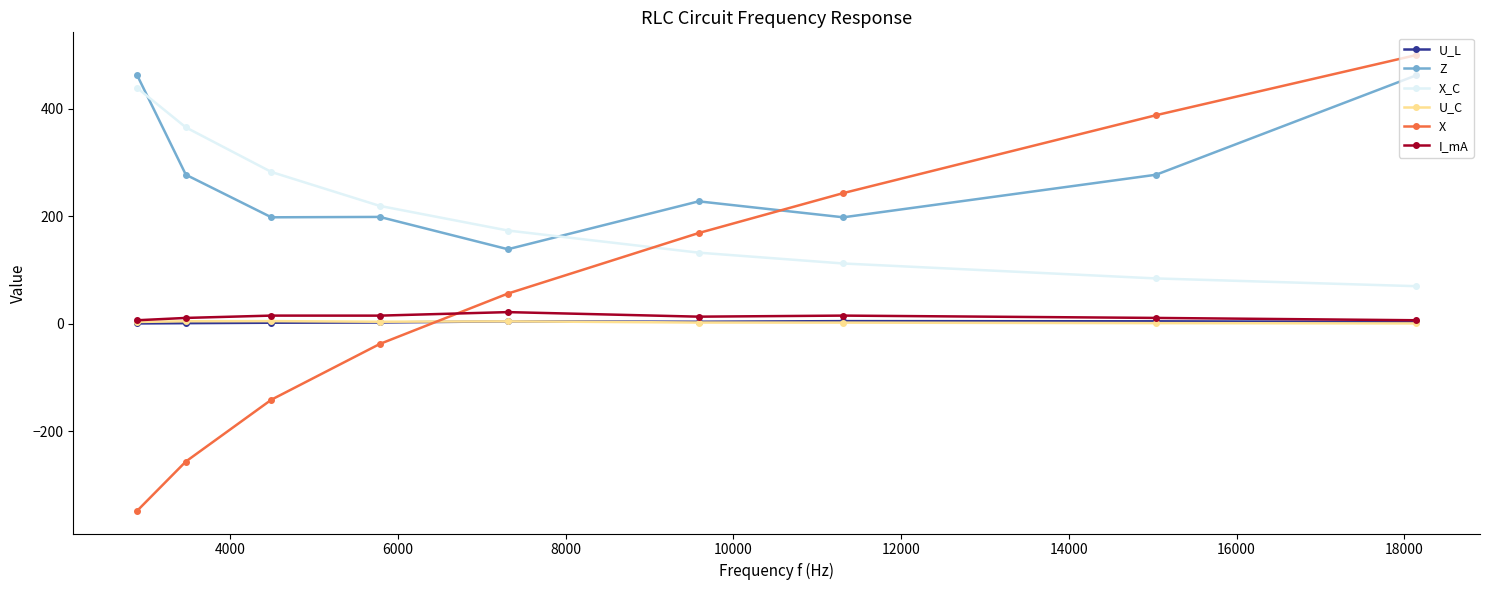

Which series ends up on top after the final intersection of X and X_C?

X